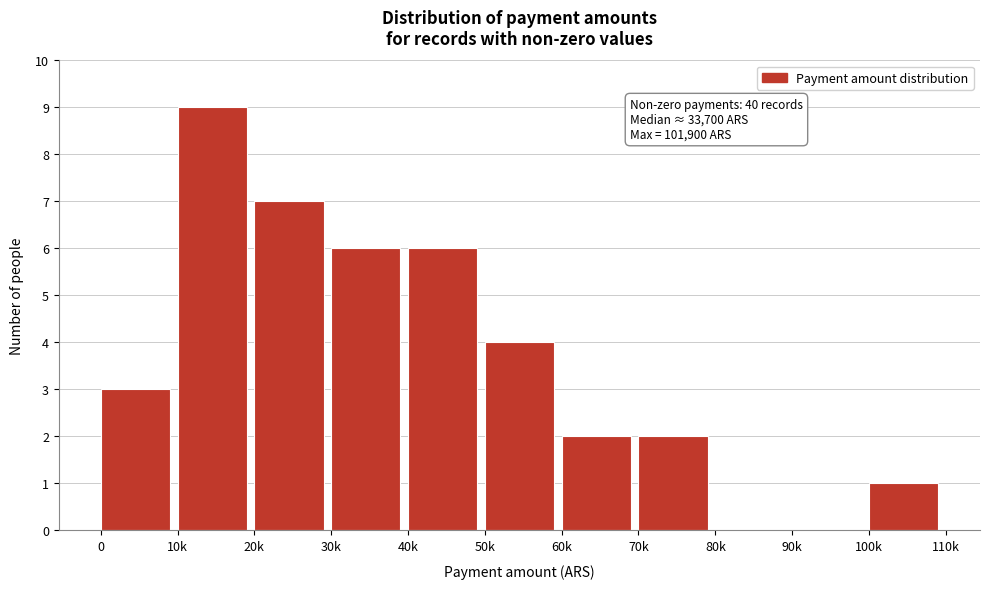

Reading left to right, what are all the values shown in this chart?

0=3	10k=9	20k=7	30k=6	40k=6	50k=4	60k=2	70k=2	80k=0	90k=0	100k=1